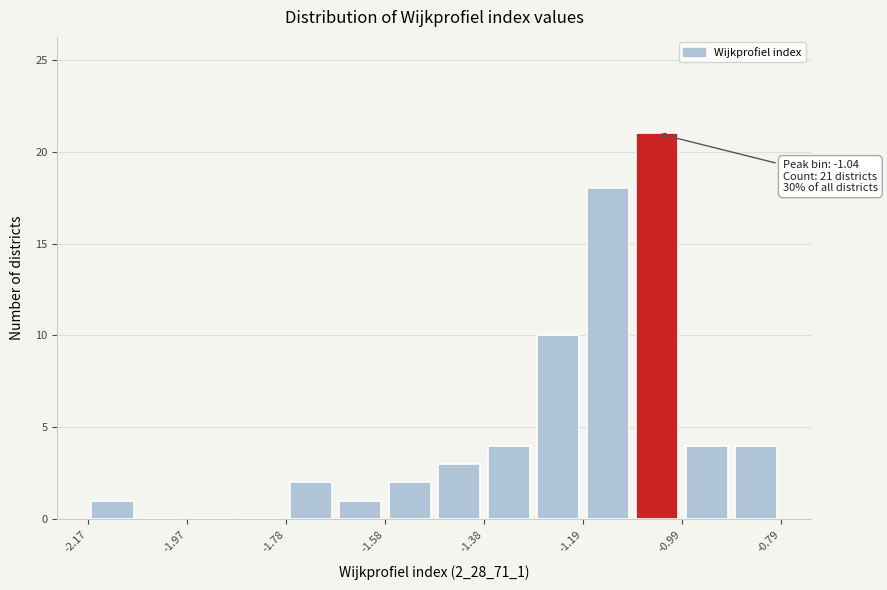

Over which range of the x-axis is the bar tallest?

-1.08 to -0.98